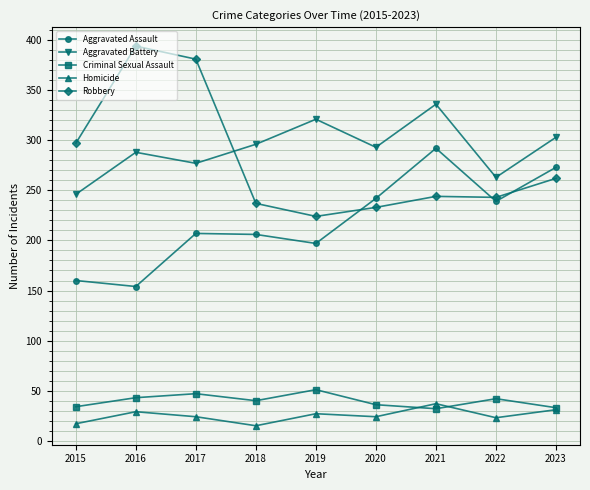

What is the value of the Criminal Sexual Assault point at the 9th from the left?

33